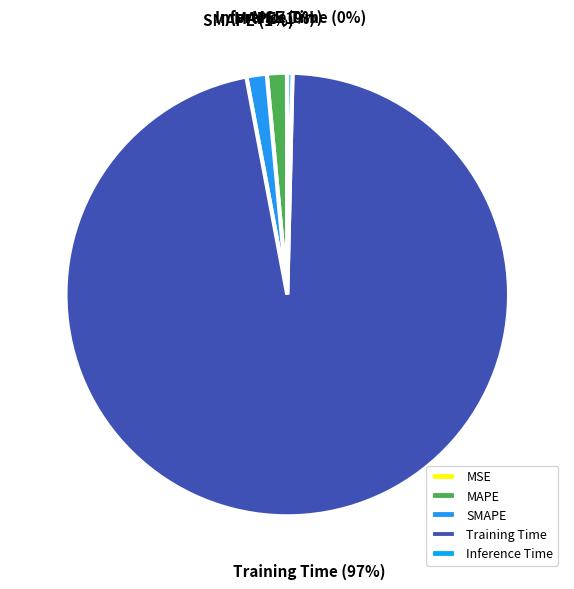

To the nearest percent, what is the average slice percentage?

20%